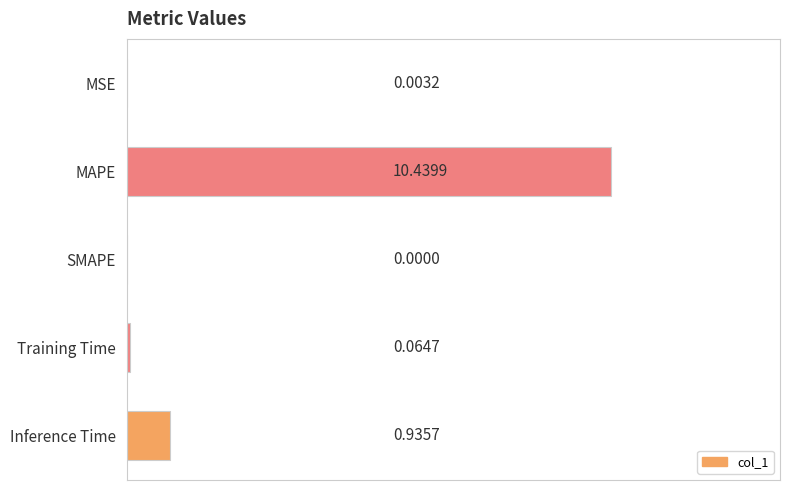

What is the average value?

2.3